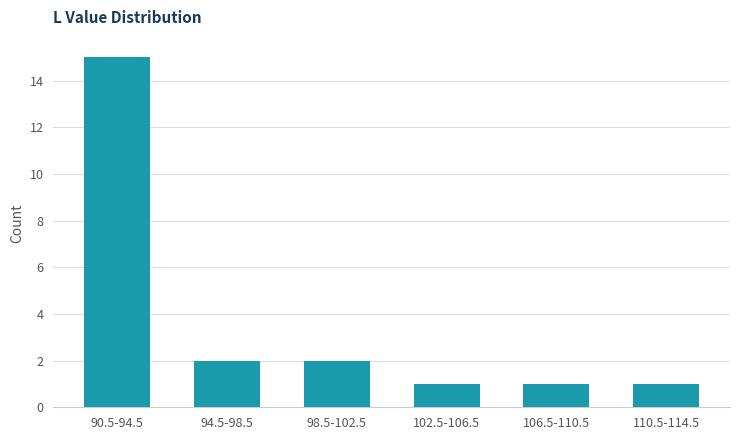

Reading left to right, transcribe all the data shown in this chart.

90.5-94.5=15	94.5-98.5=2	98.5-102.5=2	102.5-106.5=1	106.5-110.5=1	110.5-114.5=1